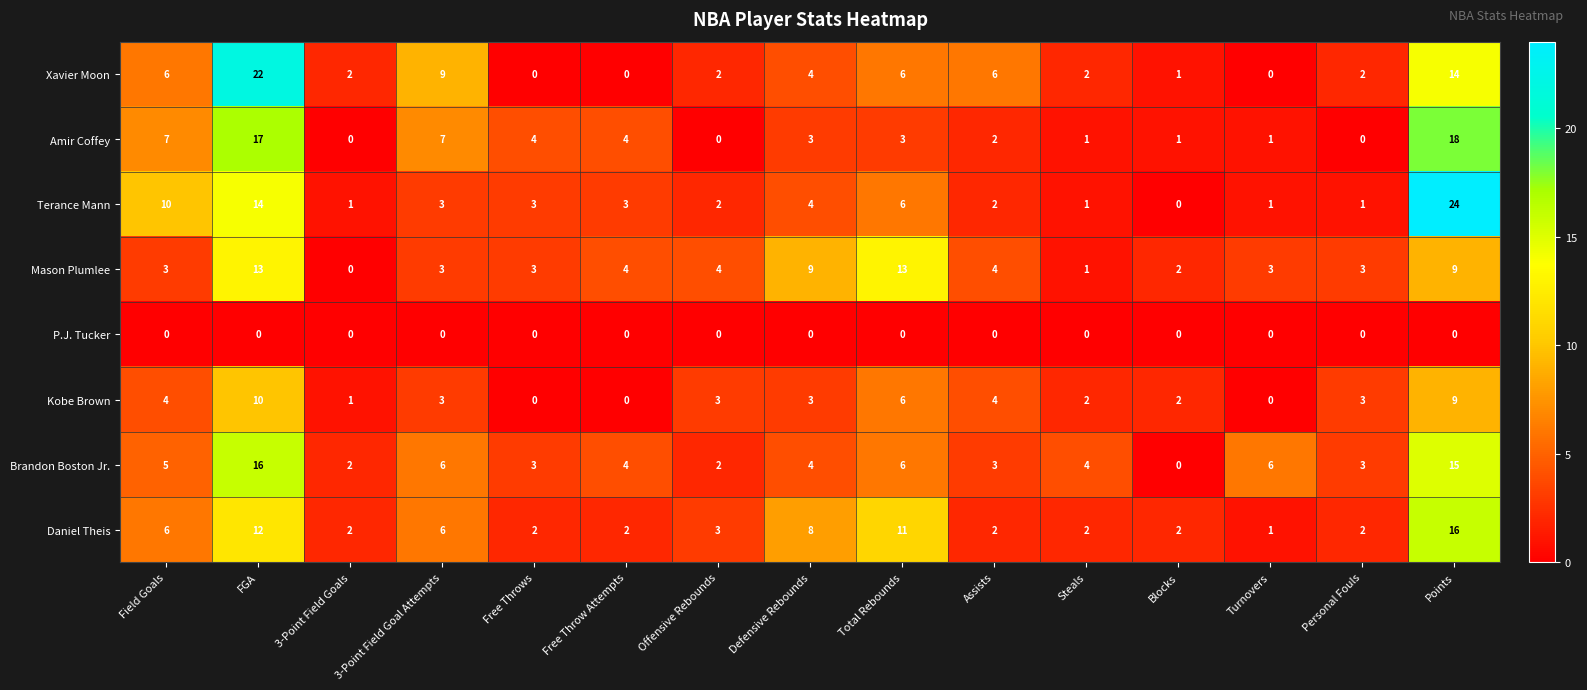

Which category has the highest value across all series?

Points